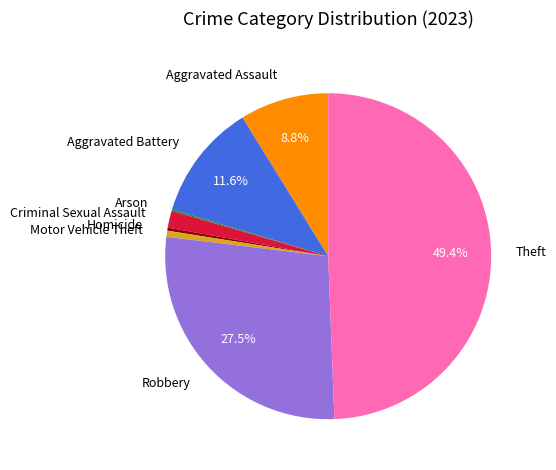

Which category has the biggest portion of the pie?

Theft